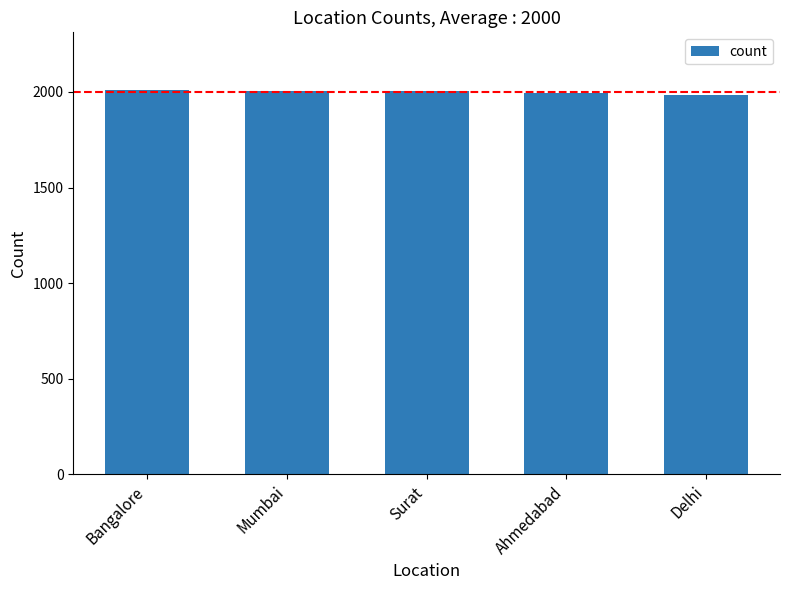

What is the sum of the values at Delhi and Mumbai?

3990